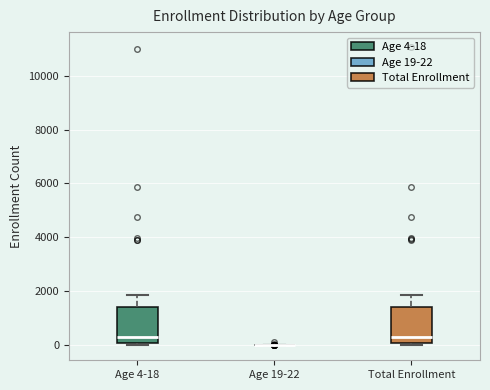

Reading left to right, read every box against the y-axis: the position of its median line, the range the box covers, and the ends of its whiskers. The values are not printed on the chart, so give them approximately, as read against the axis.

Age 4-18: median 400, box 0 to 1400, whiskers 0 (just below the box's lower edge) to 1800
Age 19-22: box collapsed to a line at 0, whiskers 0 to 0
Total Enrollment: median 400, box 0 to 1400, whiskers 0 (just below the box's lower edge) to 1800